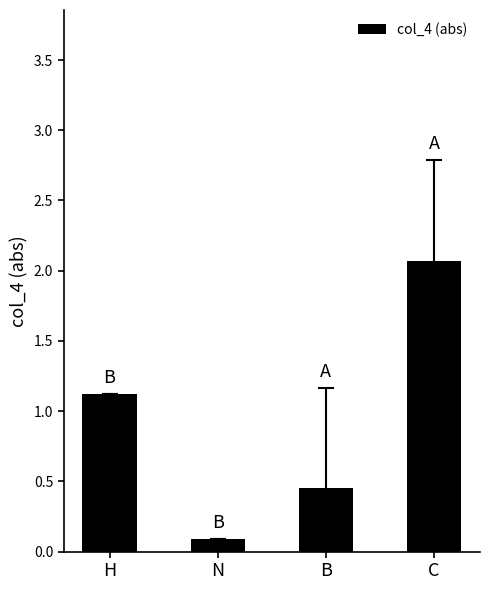

List the labels in order of value, smallest first.

N, B, H, C